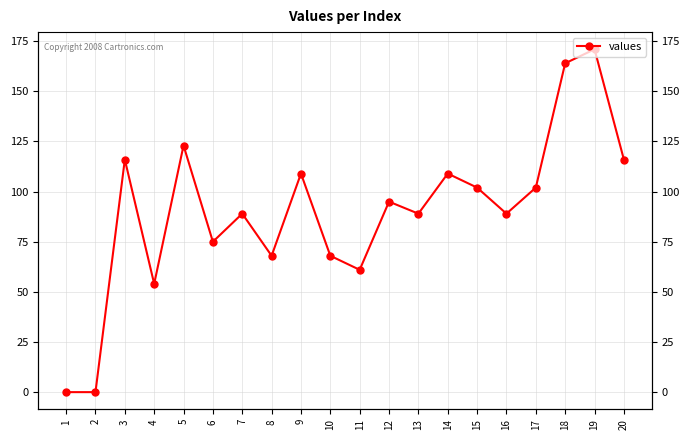

List the labels in order of value, largest first.

19, 18, 5, 3, 20, 9, 14, 15, 17, 12, 7, 13, 16, 6, 8, 10, 11, 4, 1, 2